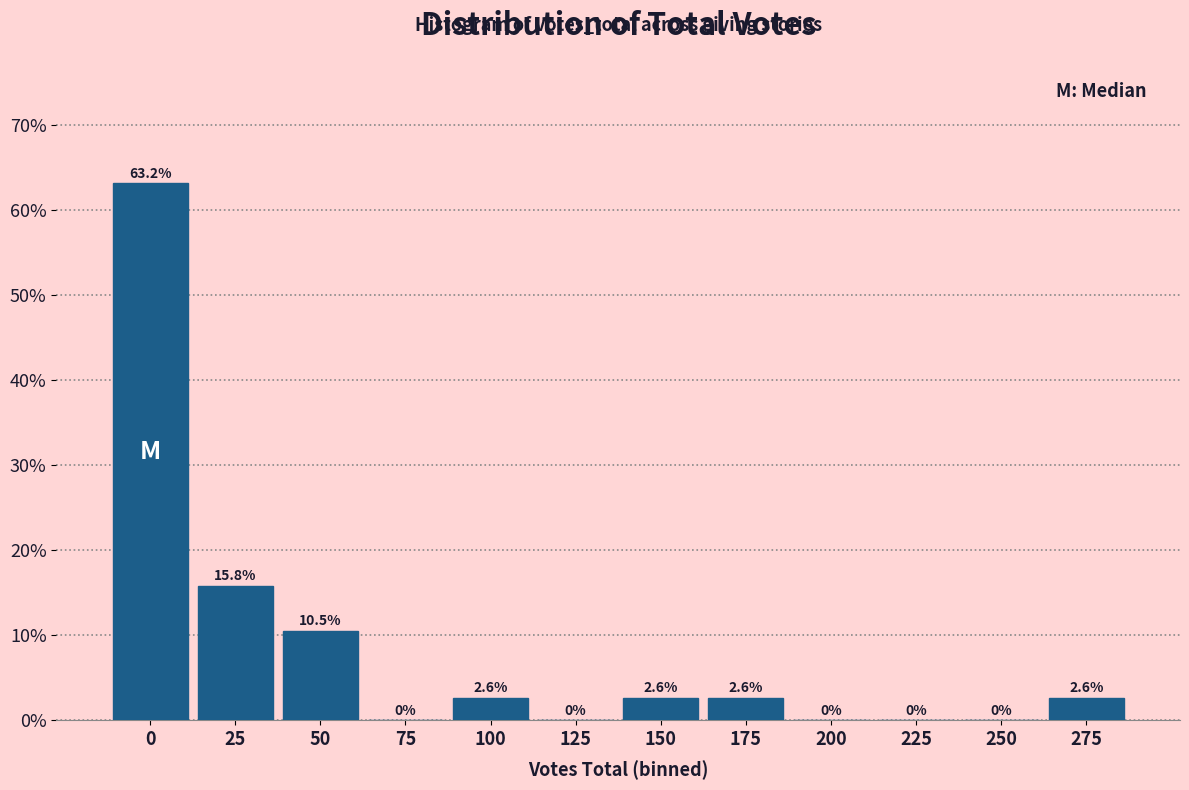

Reading left to right, list all the values displayed in this chart.

0=63.2	25=15.8	50=10.5	75=0.0	100=2.6	125=0.0	150=2.6	175=2.6	200=0.0	225=0.0	250=0.0	275=2.6